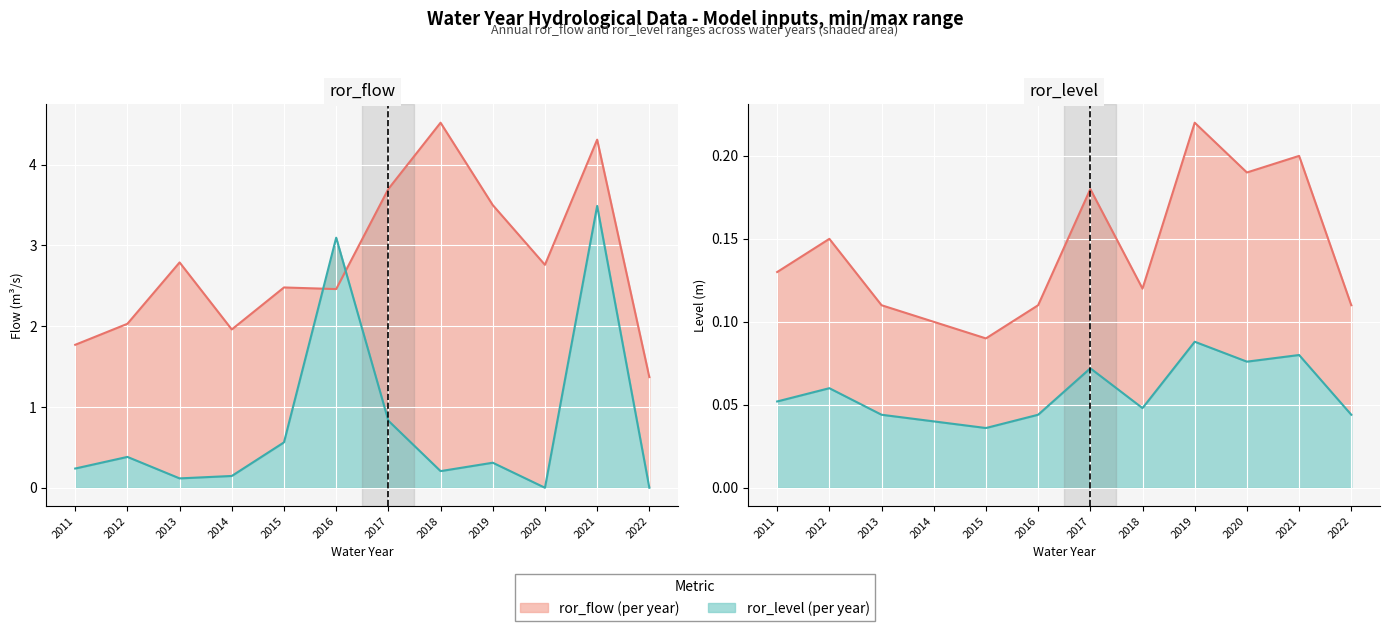

Count the ror_level lower (line) values in the range 0 to 1.

12